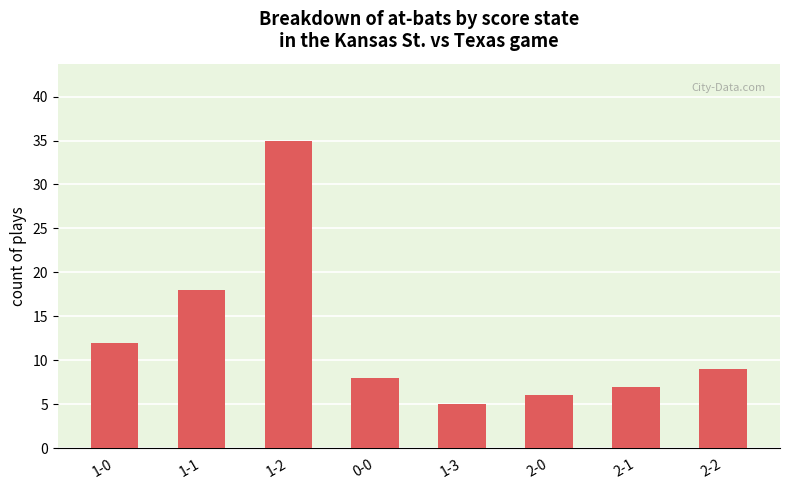

List the labels in order of value, smallest first.

1-3, 2-0, 2-1, 0-0, 2-2, 1-0, 1-1, 1-2